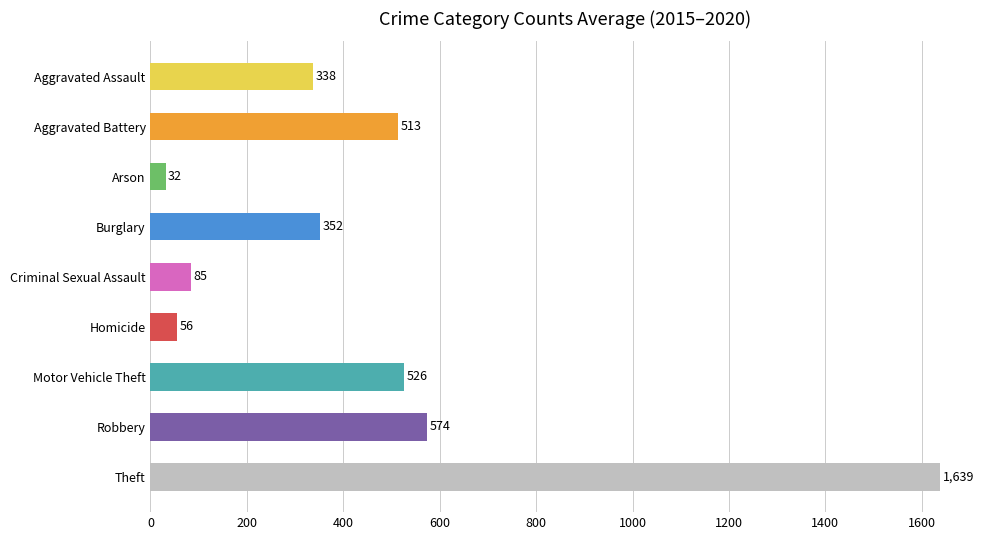

What is the difference between the values at Aggravated Battery and Burglary?

161.0